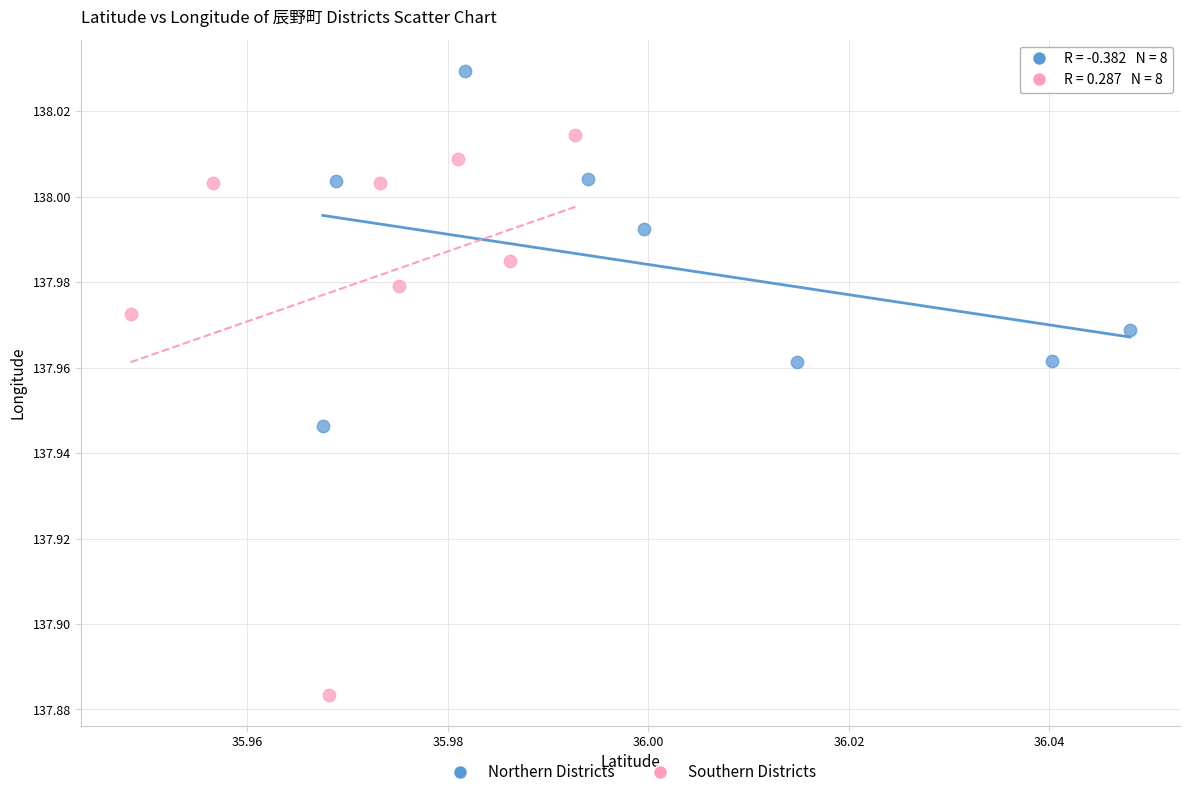

Which series has the largest Y range (max minus min)?

Southern Districts